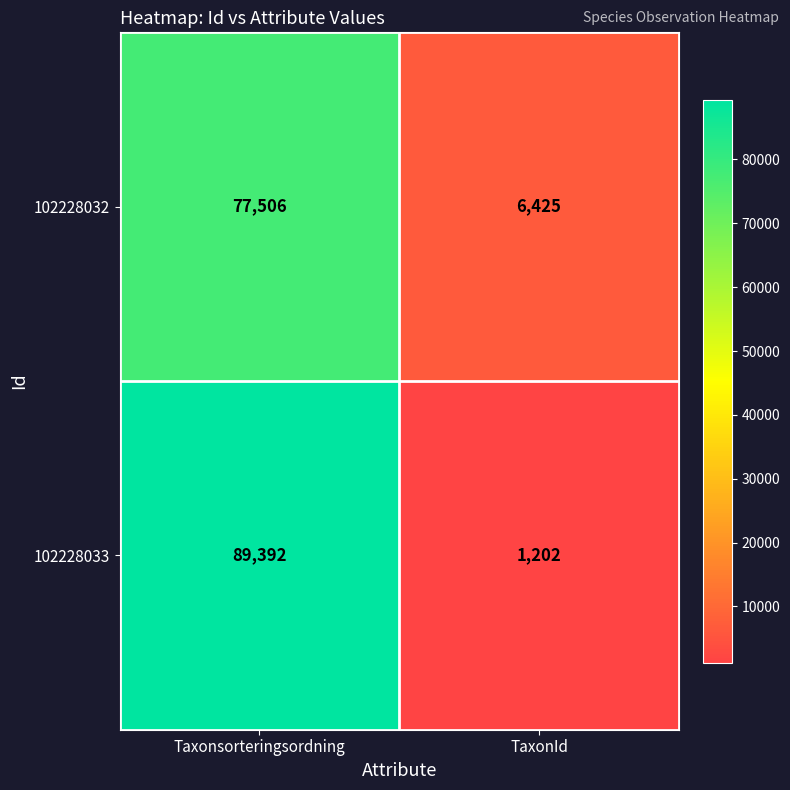

What is the total value across all series at TaxonId?

7627